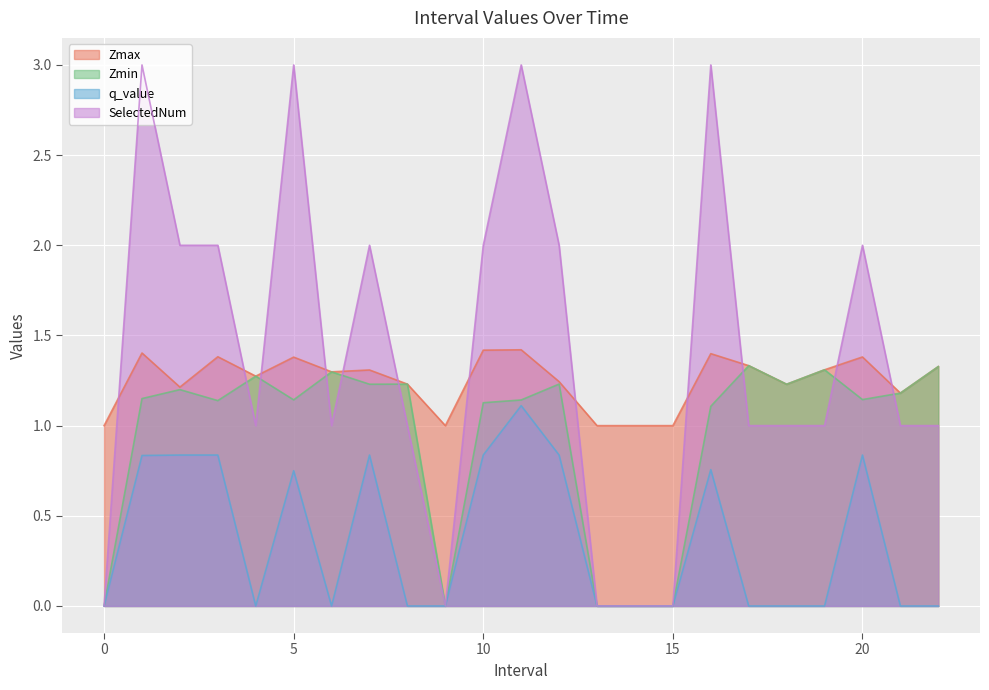

What is the label of the 22nd point from the left?

21.0